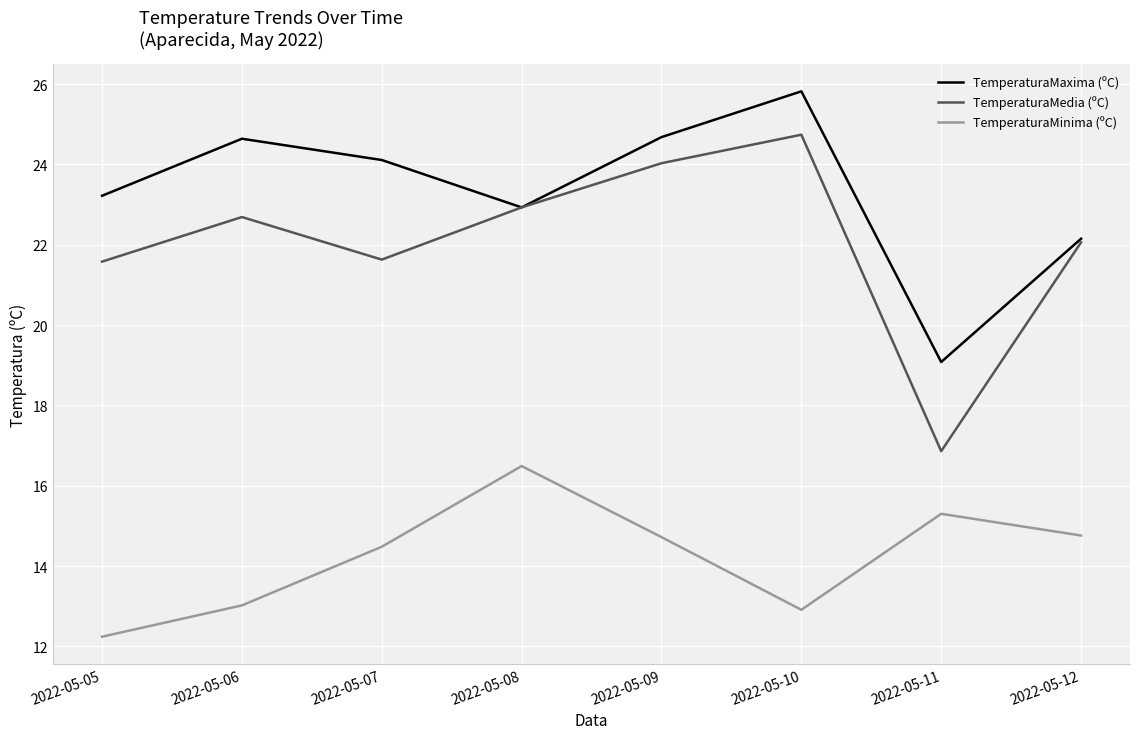

At 2022-05-11, list the series in order from largest to smallest.

TemperaturaMaxima (ºC), TemperaturaMedia (ºC), TemperaturaMinima (ºC)